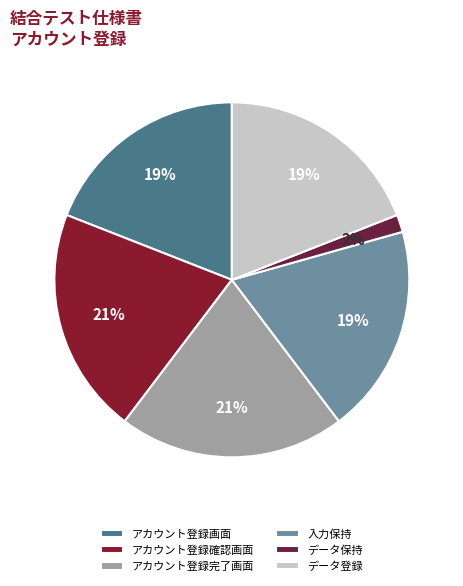

Count the number of slices in the pie.

6